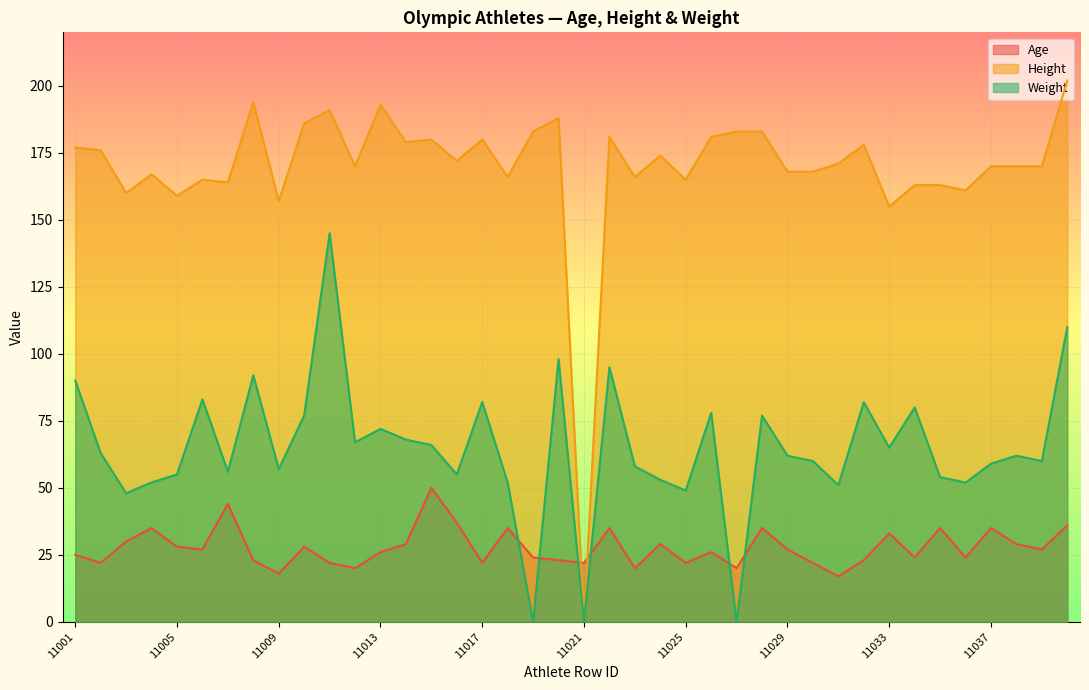

True or false: Age has more than 1 interior local peaks.

True